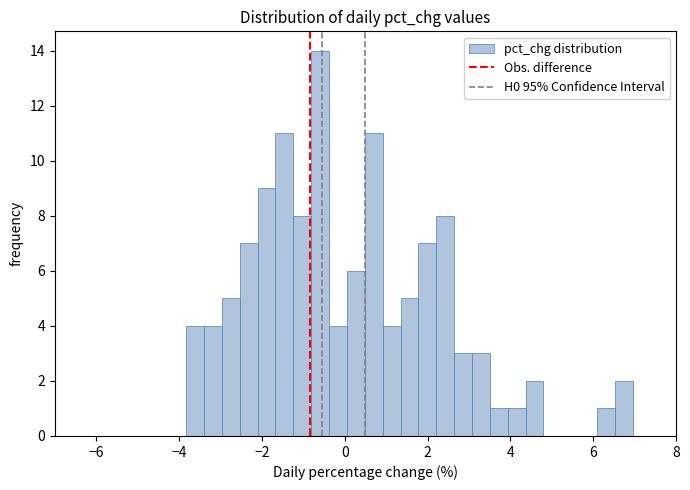

Around what value on the x-axis is the tallest bar? Give the approximate position of its centre, as read against the axis.

-0.6